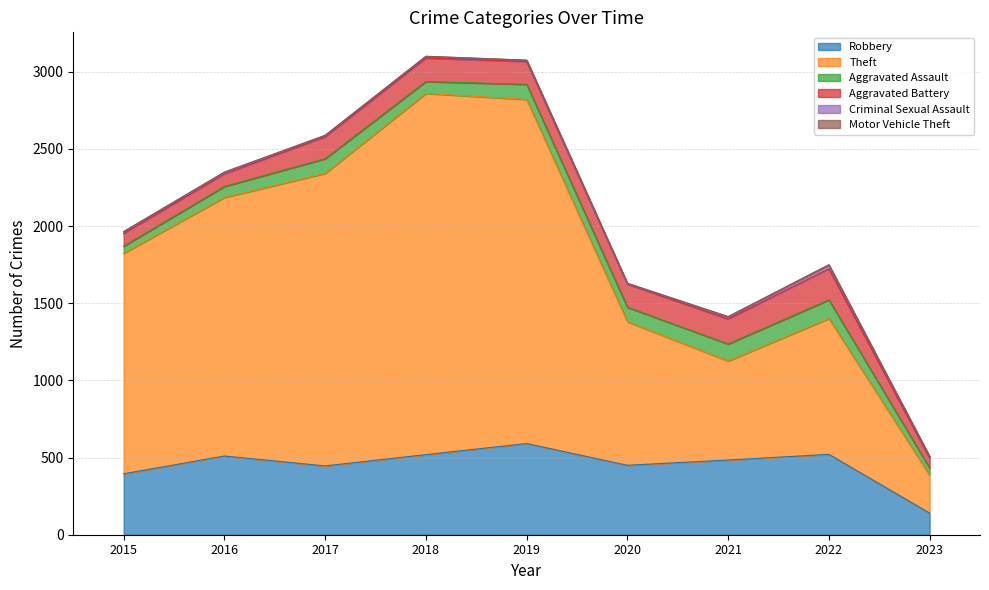

Reading left to right, transcribe all the data shown in this chart.

Robbery: 2015=395	2016=510	2017=446	2018=519	2019=591	2020=450	2021=484	2022=521	2023=140
Theft: 2015=1429	2016=1676	2017=1896	2018=2341	2019=2230	2020=930	2021=642	2022=880	2023=245
Aggravated Assault: 2015=46	2016=71	2017=95	2018=77	2019=98	2020=94	2021=110	2022=121	2023=47
Aggravated Battery: 2015=82	2016=82	2017=142	2018=152	2019=148	2020=150	2021=162	2022=202	2023=64
Criminal Sexual Assault: 2015=12	2016=8	2017=8	2018=11	2019=8	2020=3	2021=14	2022=24	2023=9
Motor Vehicle Theft: 2015=1	2016=4	2017=2	2018=1	2019=1	2020=3	2021=2	2022=2	2023=3